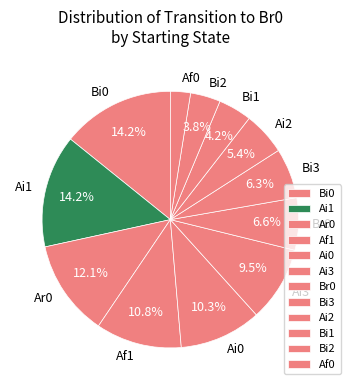

How many slices are in this pie chart?

12